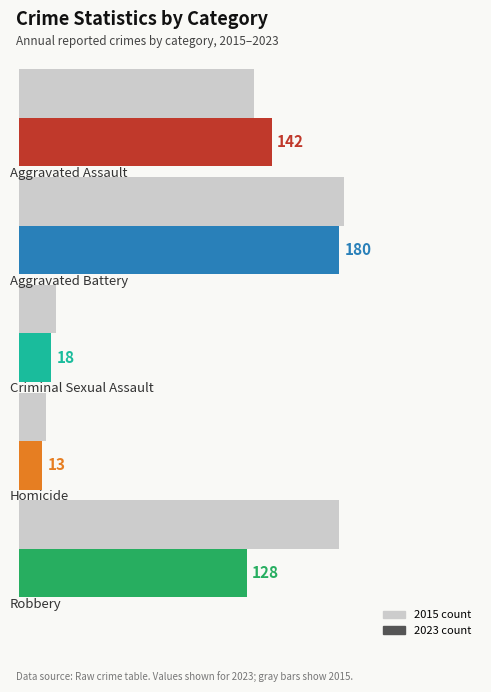

What is the maximum value shown in the chart?

183